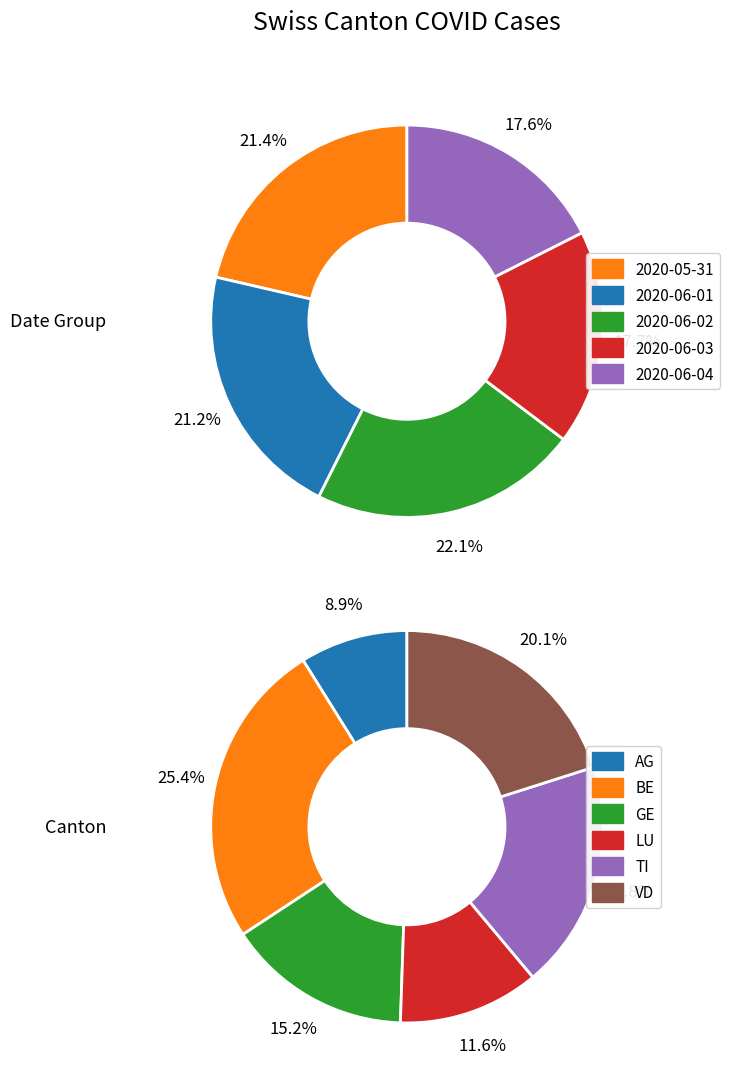

Is there a majority slice in this chart?

No